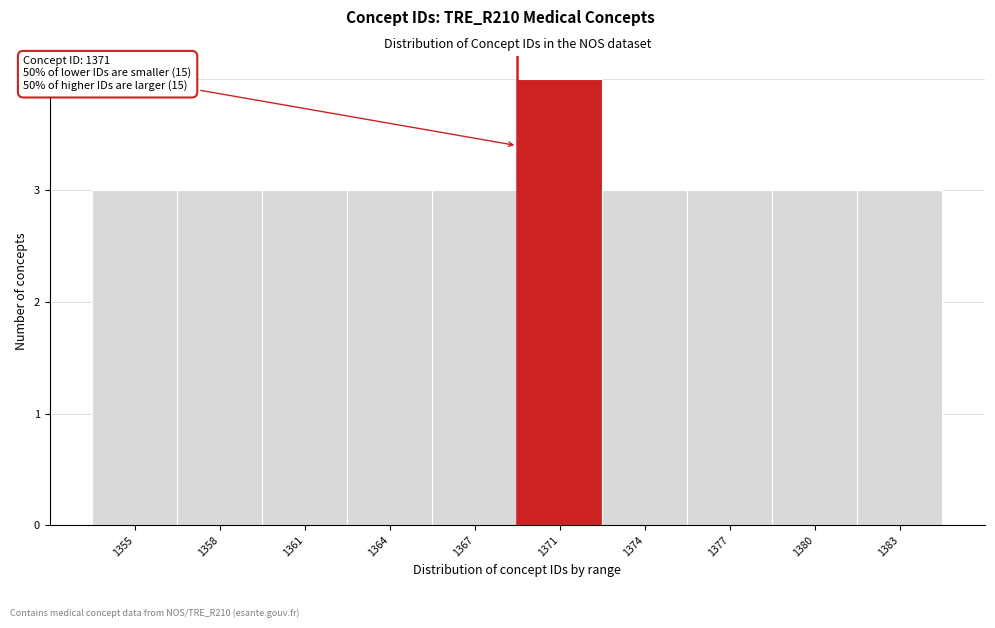

Reading right to left, extract all data points from this chart.

3	3	3	3	4	3	3	3	3	3